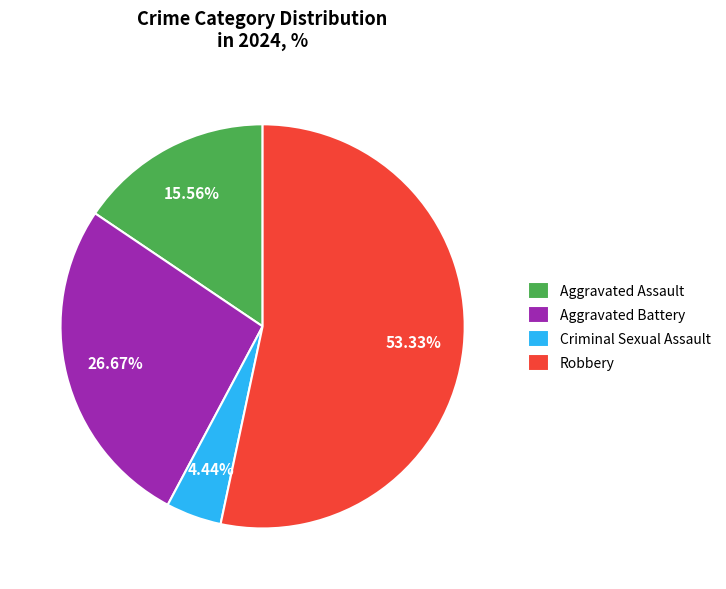

To the nearest percent, what is the combined percentage of Aggravated Assault and Criminal Sexual Assault?

20%